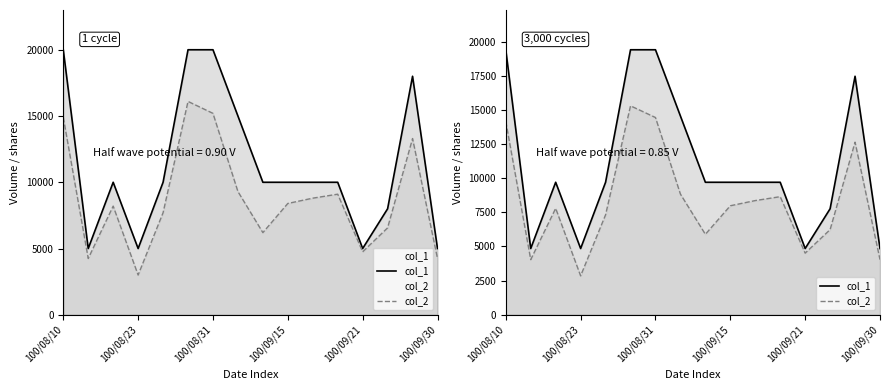

The col_1 series shows 4850.0 at 100/09/30. True or false?

True